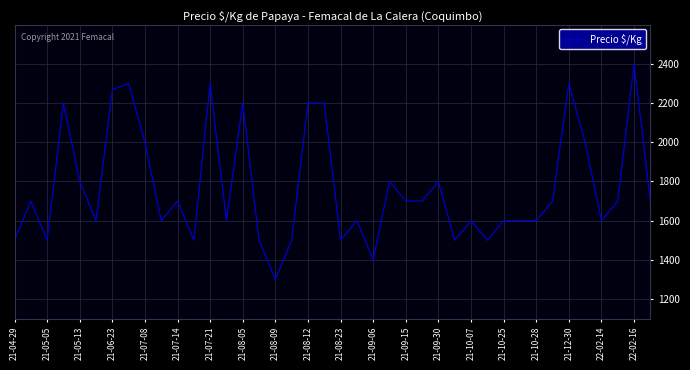

How many series are shown in this chart?

1